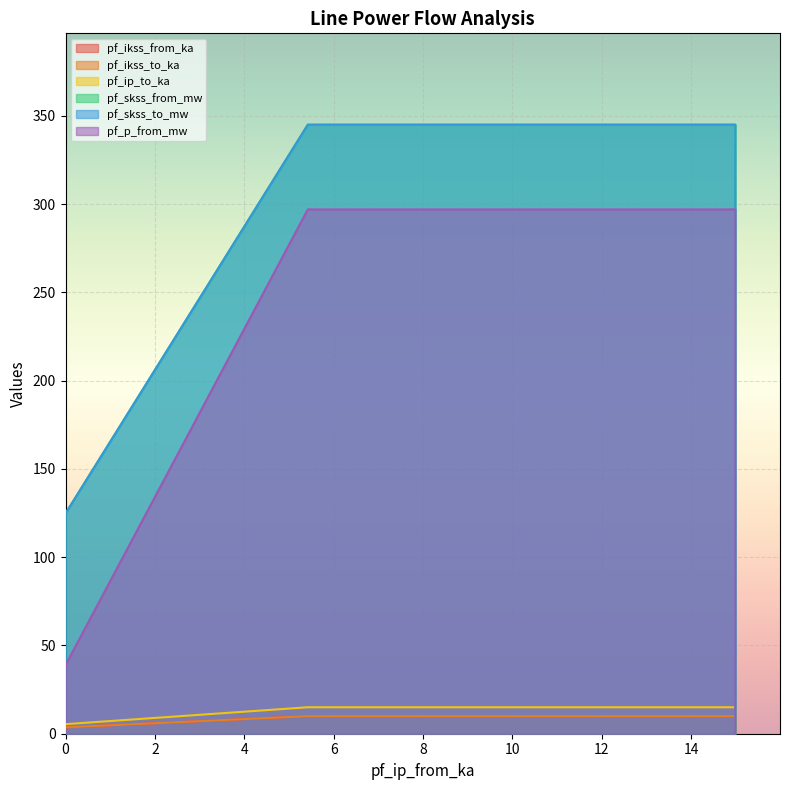

True or false: pf_skss_to_mw and pf_skss_from_mw cross at least once.

False